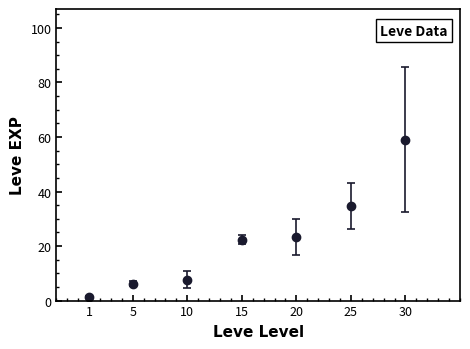

What is the approximate value at 5?

6.2